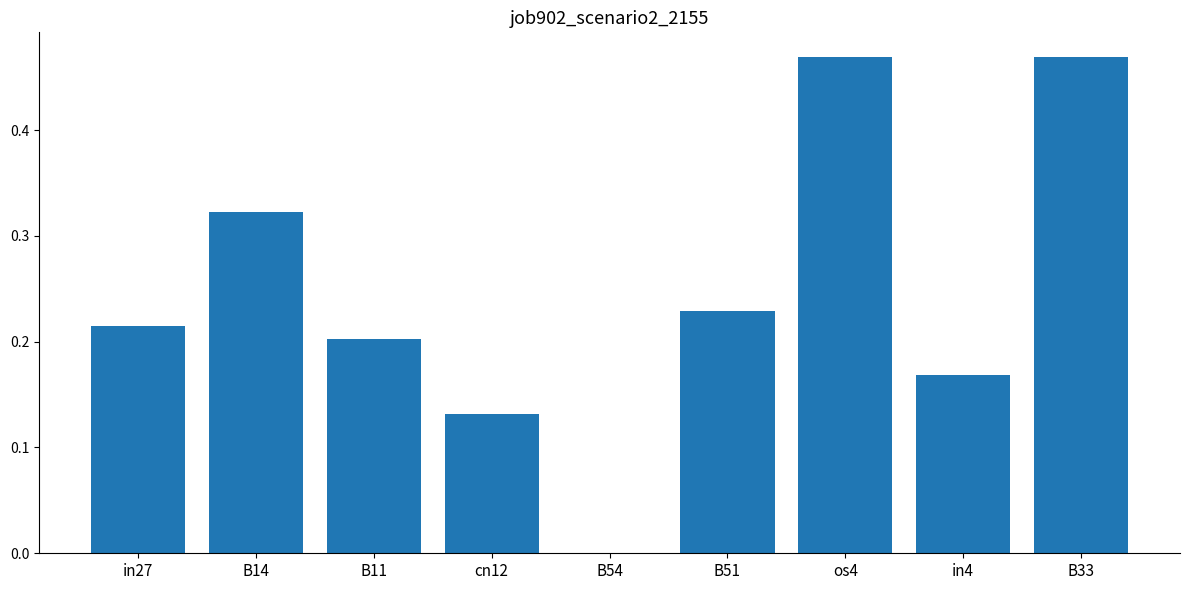

True or false: the data shows 0.1 at B51.

False